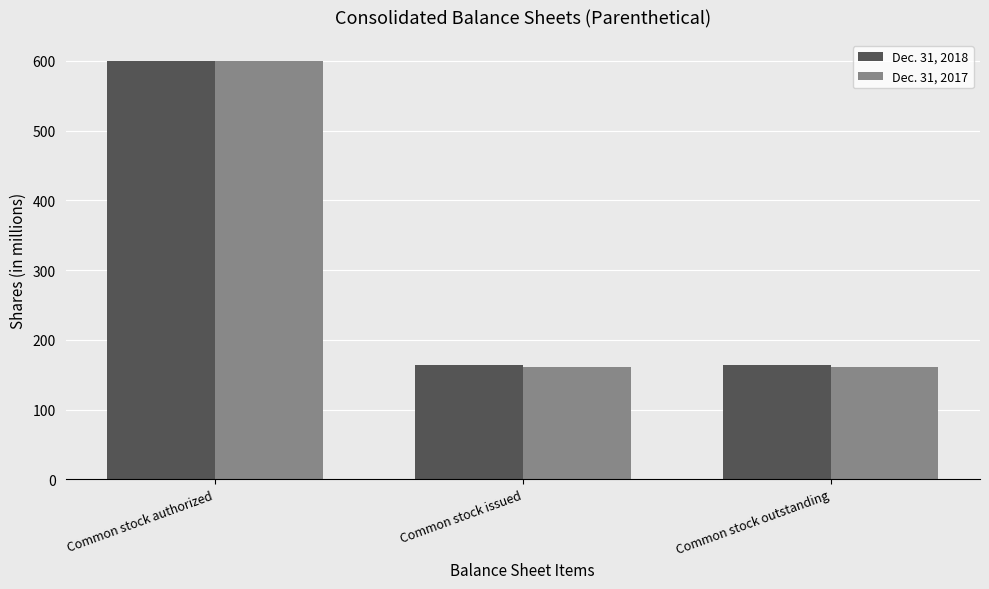

List the series in order of their overall mean, lowest first.

Dec. 31, 2017, Dec. 31, 2018